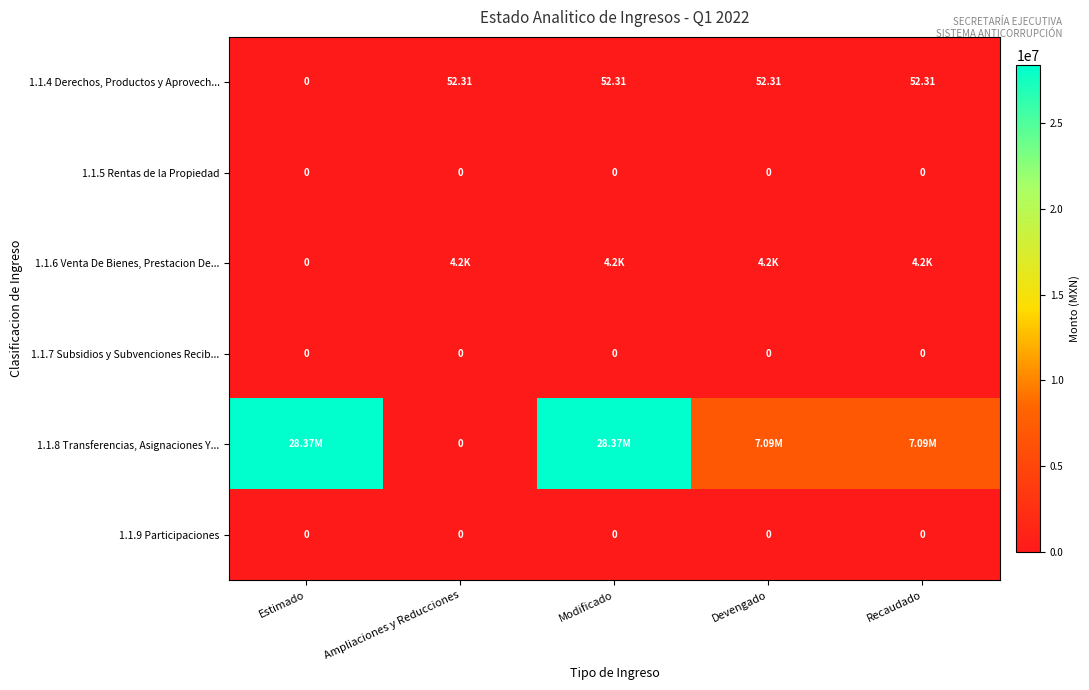

Which series changed the most between Estimado and Recaudado?

1.1.8 Transferencias, Asignaciones Y...